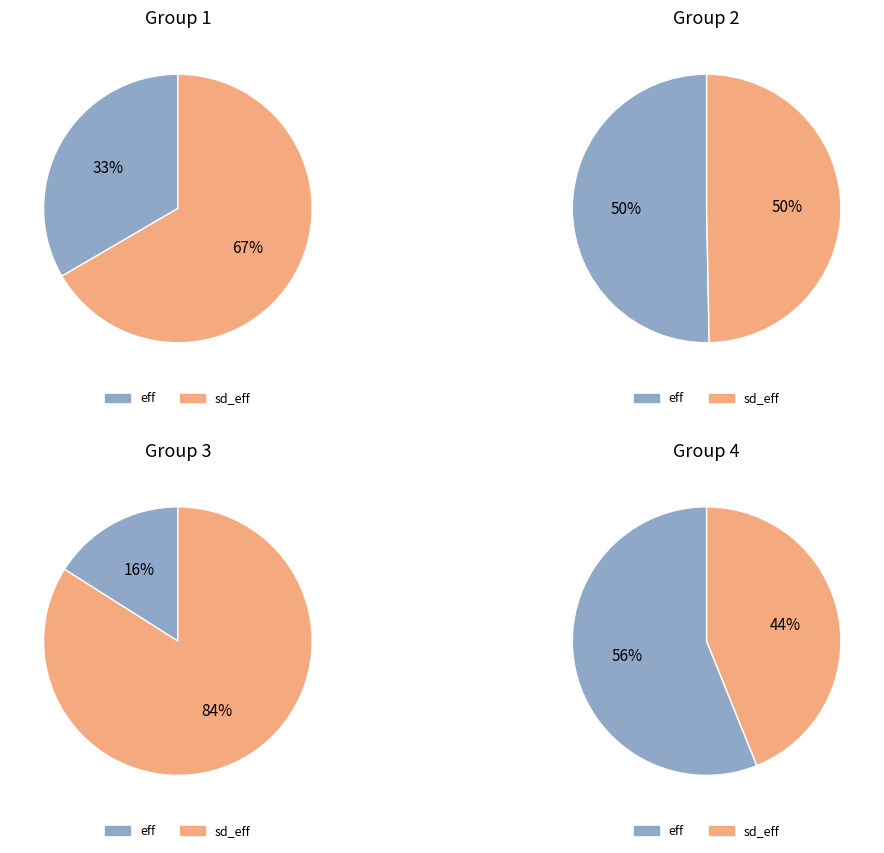

To the nearest percent, what is the difference between the 0.1531808379429051 and 0.08543332577747112 slice percentages?

11%